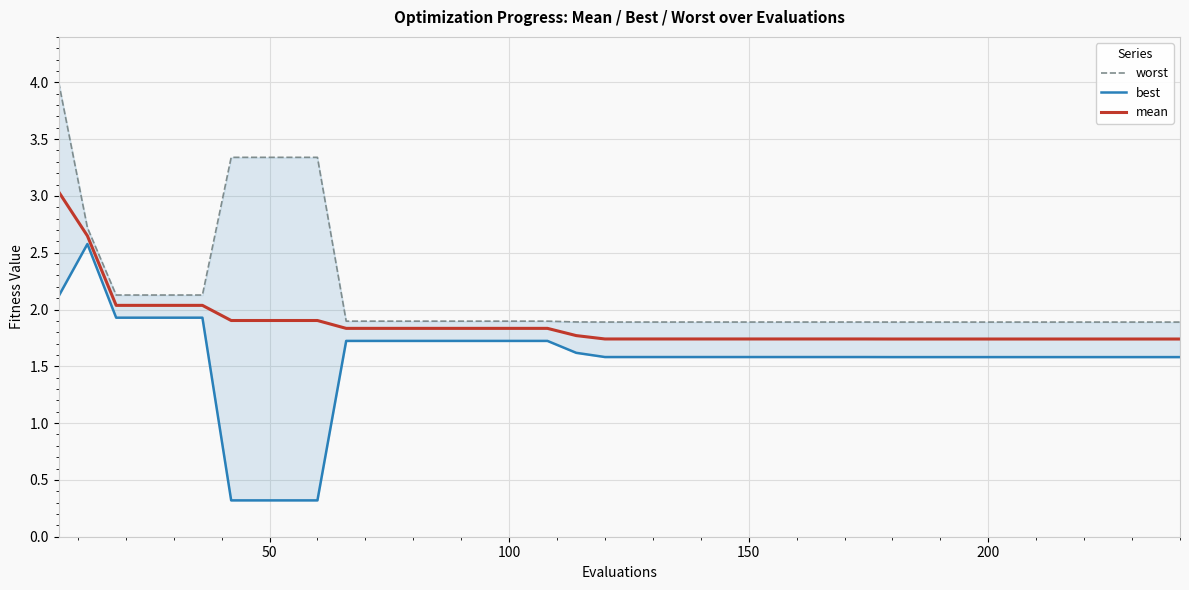

True or false: best and mean cross at least once.

False